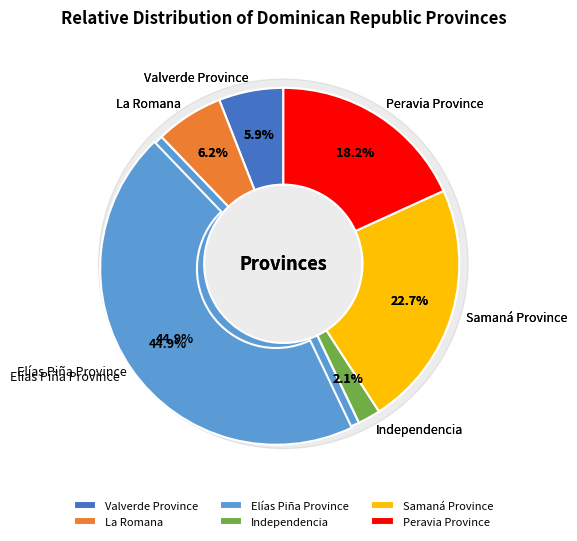

Is it true that Valverde Province is 6% of the pie?

True